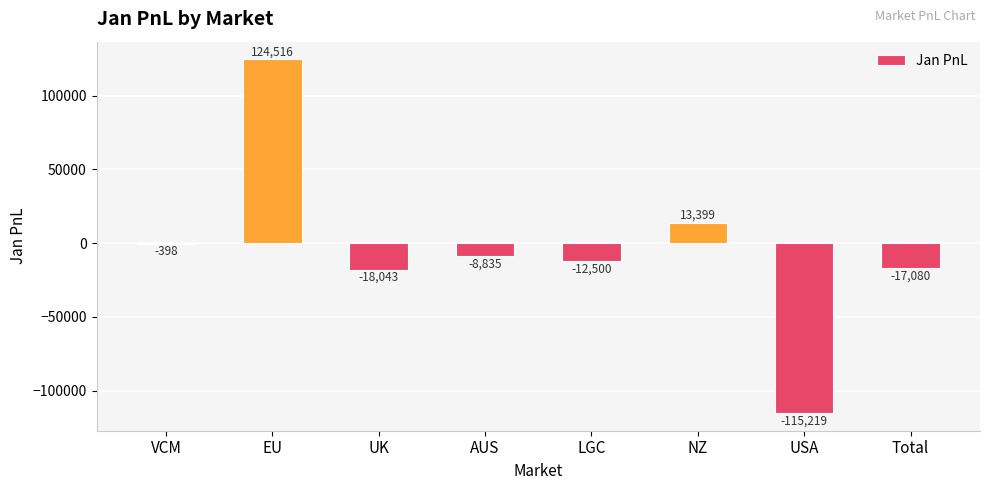

What is the maximum value shown in the chart?

124516.1